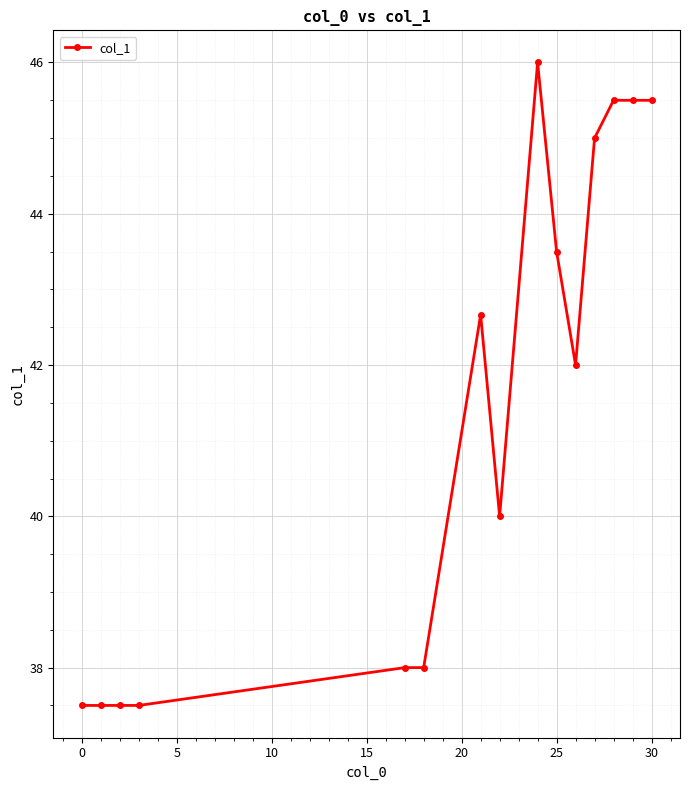

True or false: the data has more than 0 interior local peaks.

True